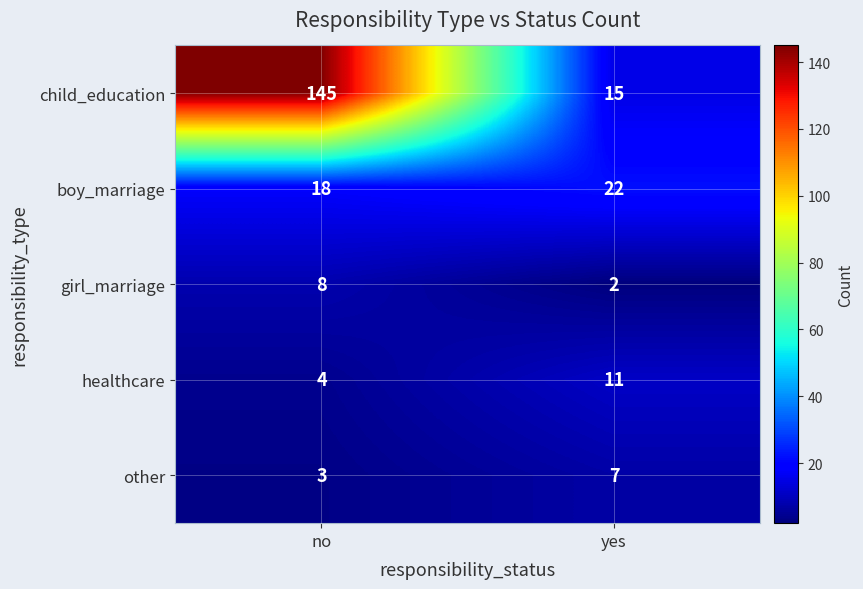

What is the minimum value for other?

3